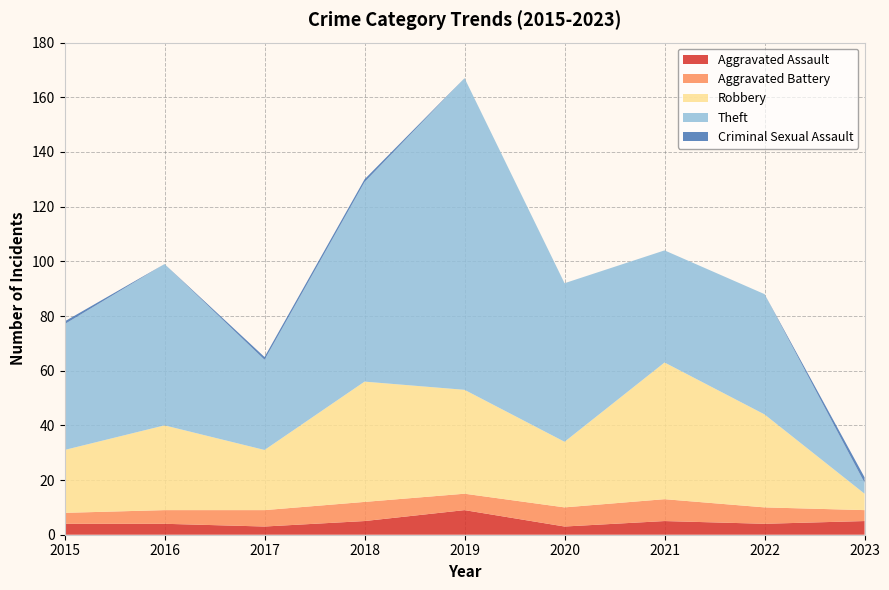

Reading left to right, list all the values displayed in this chart.

Aggravated Assault: 4	4	3	5	9	3	5	4	5
Aggravated Battery: 4	5	6	7	6	7	8	6	4
Robbery: 23	31	22	44	38	24	50	34	6
Theft: 46	59	33	73	114	58	41	44	4
Criminal Sexual Assault: 1	0	1	1	0	0	0	0	2